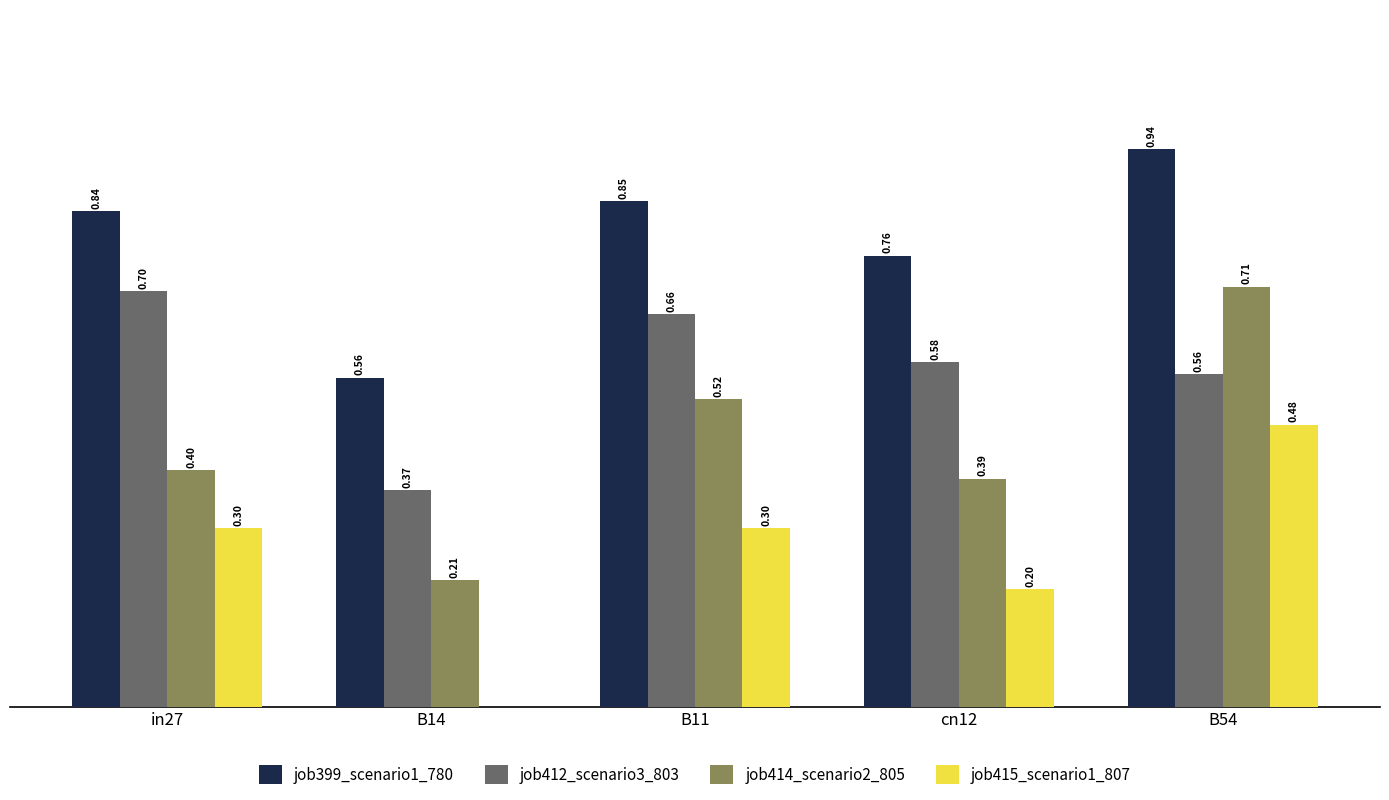

Which series has the largest total across all categories?

job399_scenario1_780